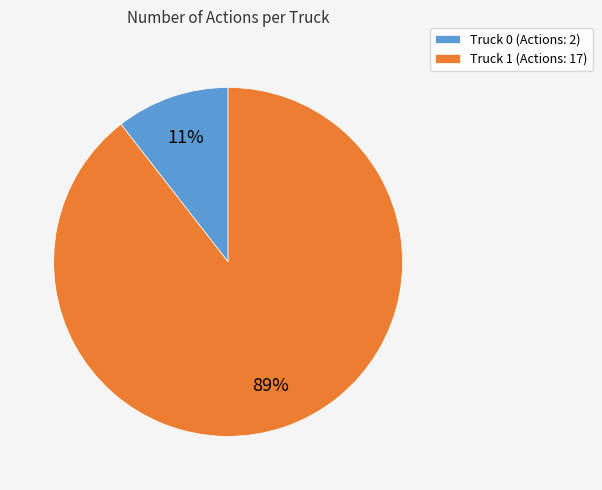

What is the majority slice?

Truck 1